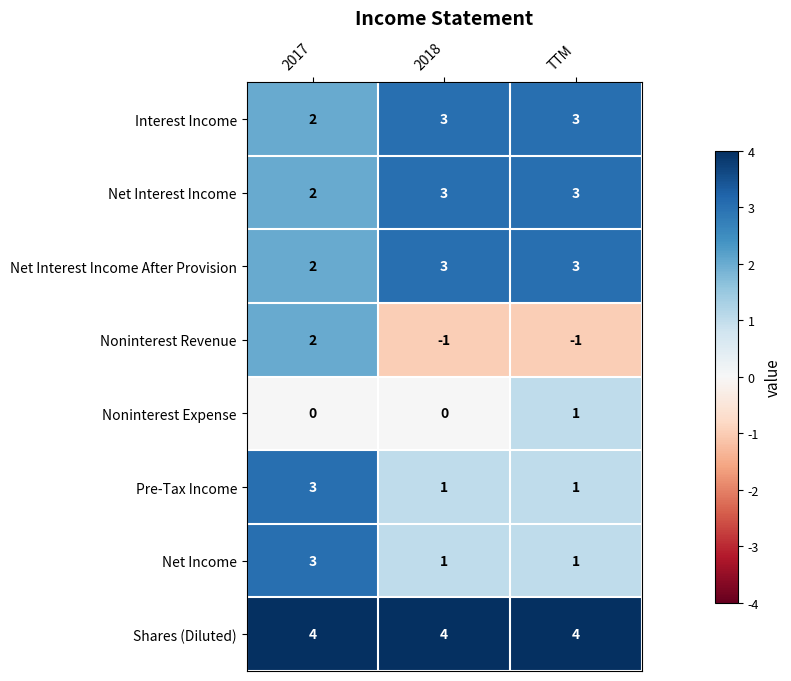

What is the total value across all series at TTM?

15